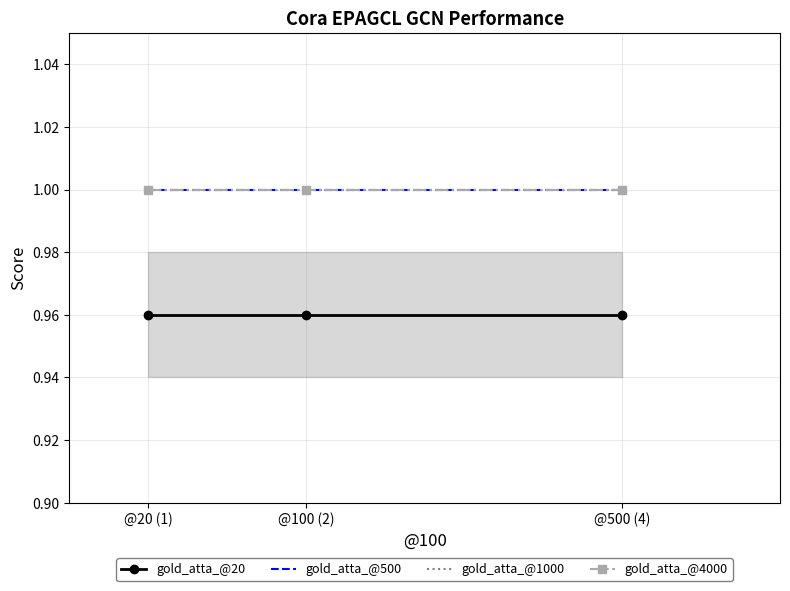

At which label is gold_atta_@1000 closest to 1?

@20 (1)